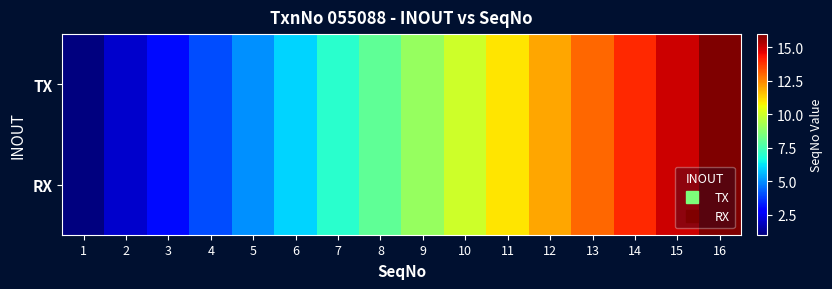

What is the maximum value shown in the chart?

16